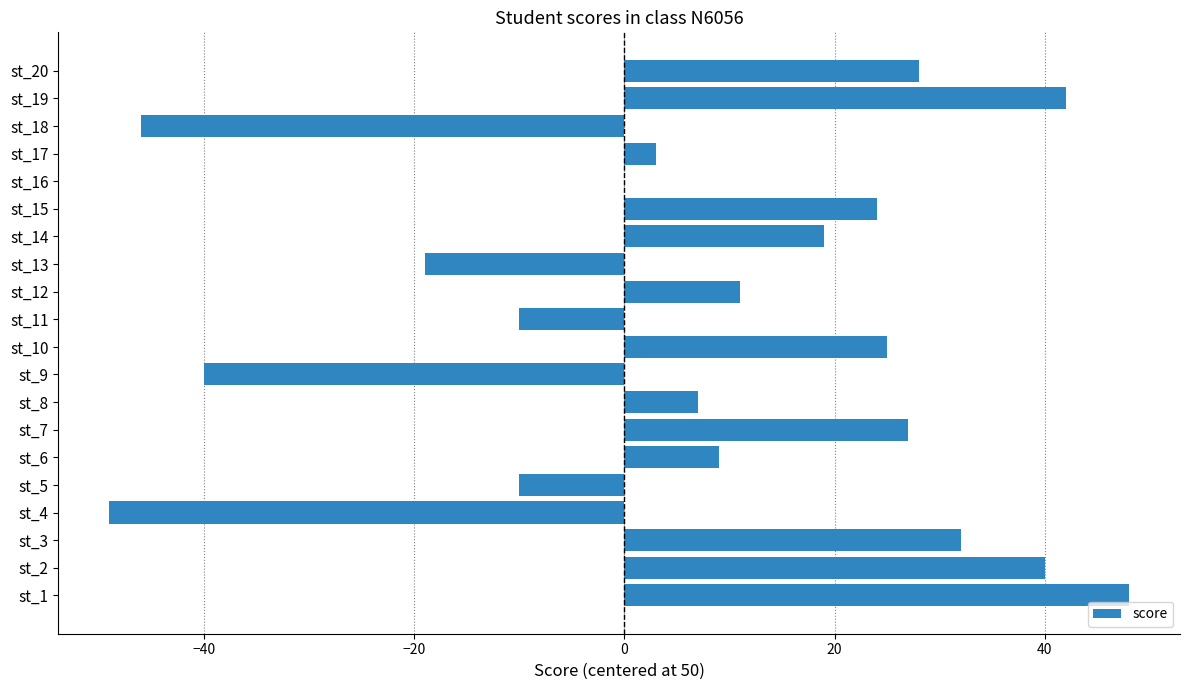

Is it true that the value at st_8 is 7?

True